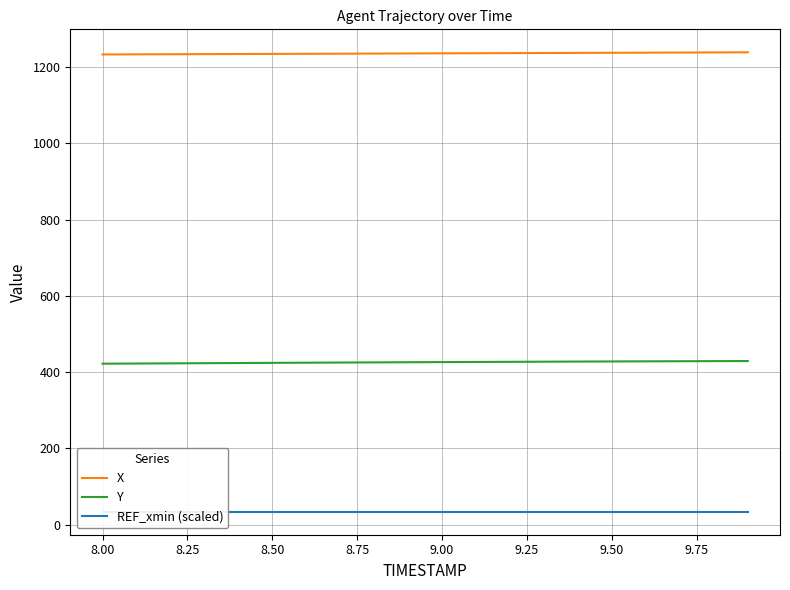

Is the value of X at 9.50 greater than the value of Y at 9.50?

Yes